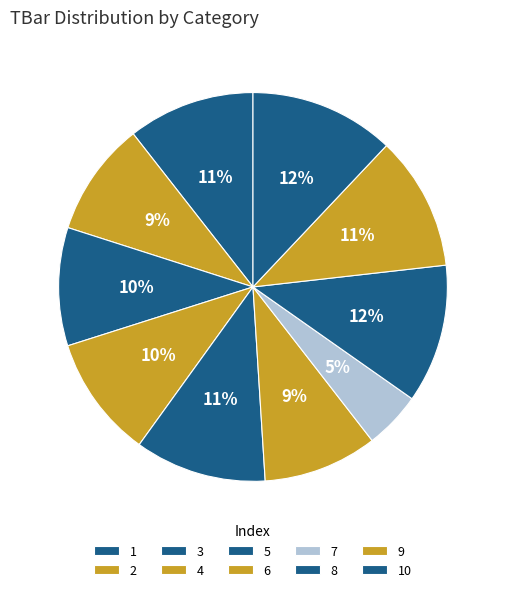

Count the number of slices in the pie.

10